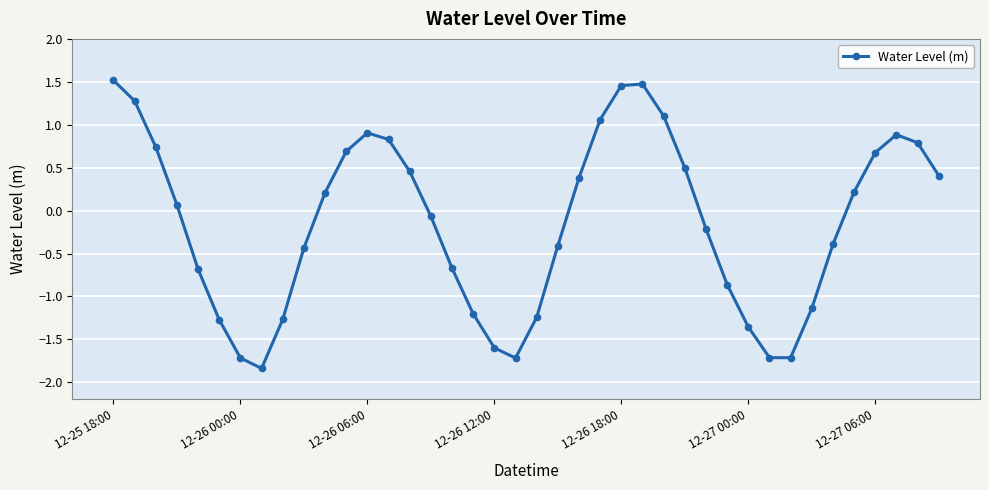

What is the difference between the second highest and second lowest values?

3.2